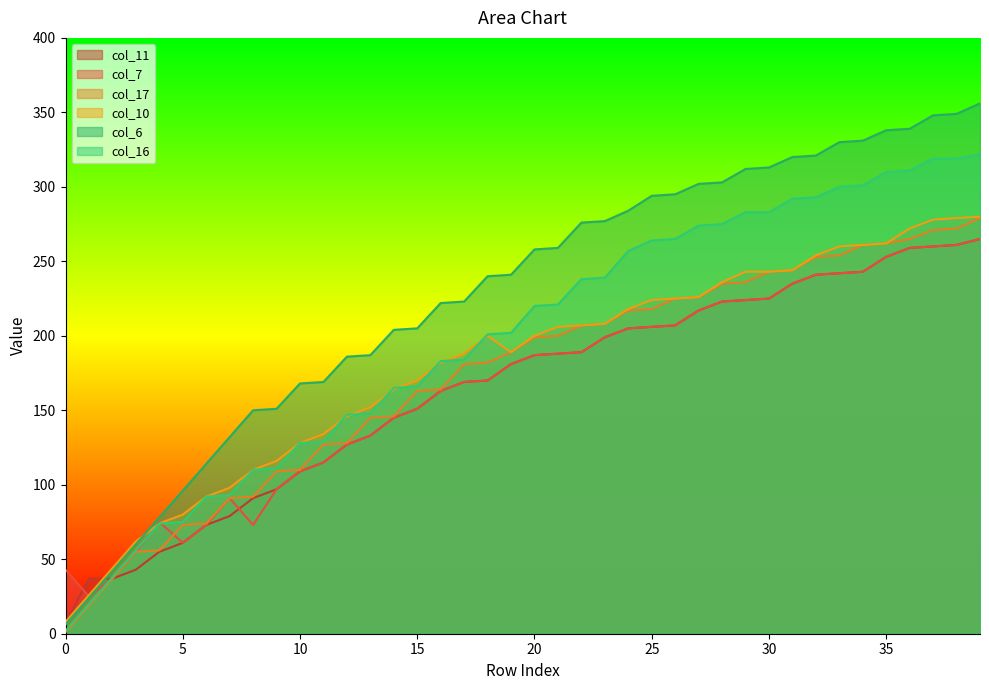

True or false: col_11 has more than 0 interior local peaks.

False